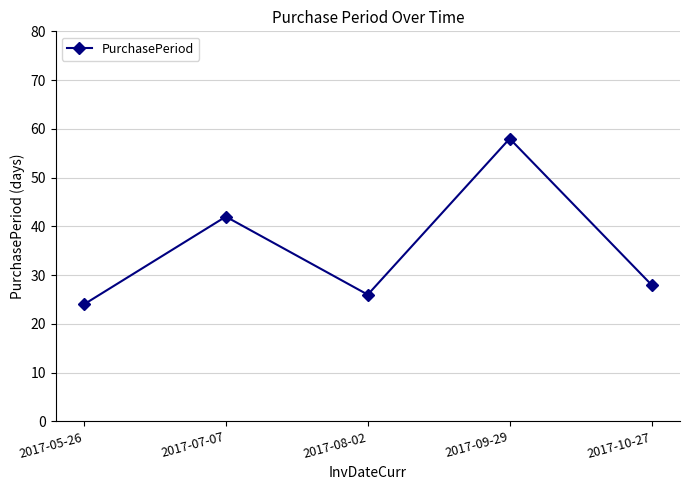

What is the value of the 3rd point from the left?

26